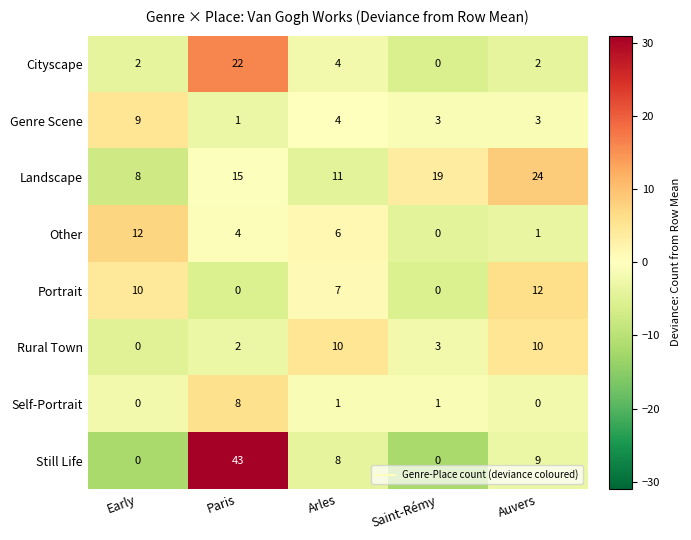

How many distinct data groups are displayed?

8